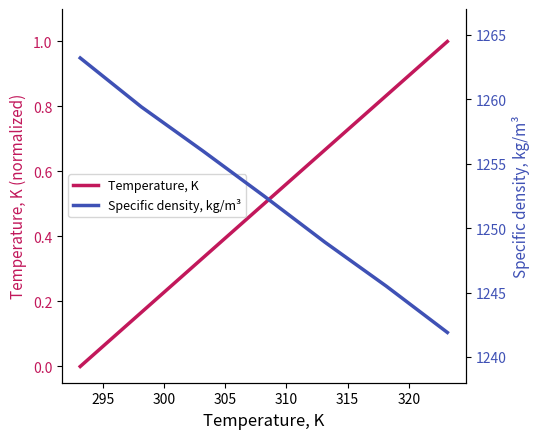

True or false: Temperature, K and Specific density, kg/m³ intersect in this chart.

False